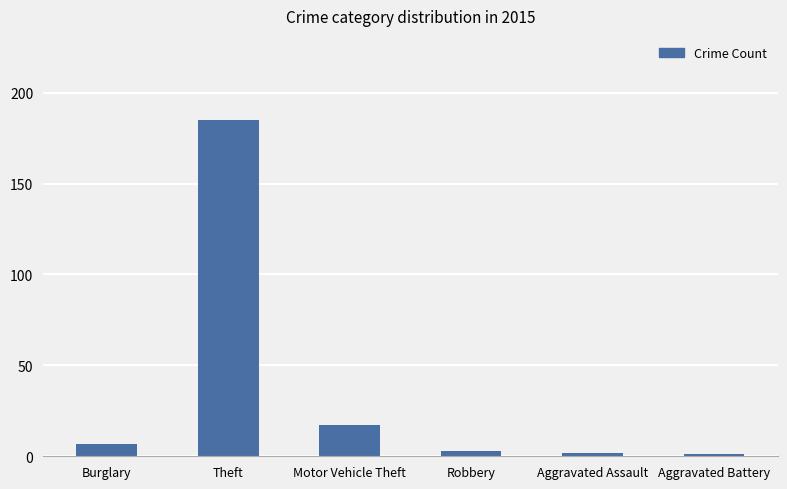

Reading left to right, extract all data points from this chart.

7	185	17	3	2	1